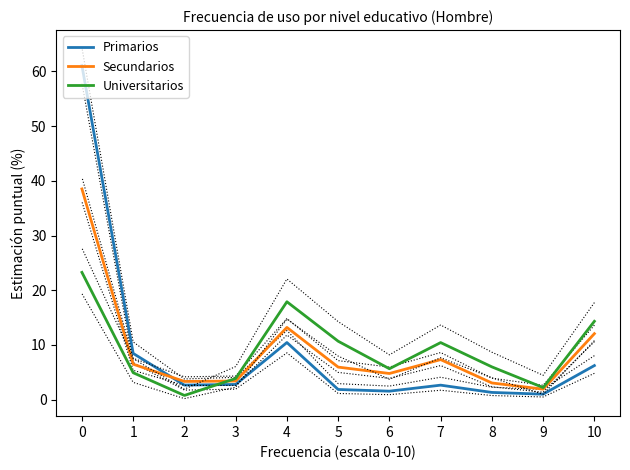

How many interior local valleys does the Secundarios series have?

3